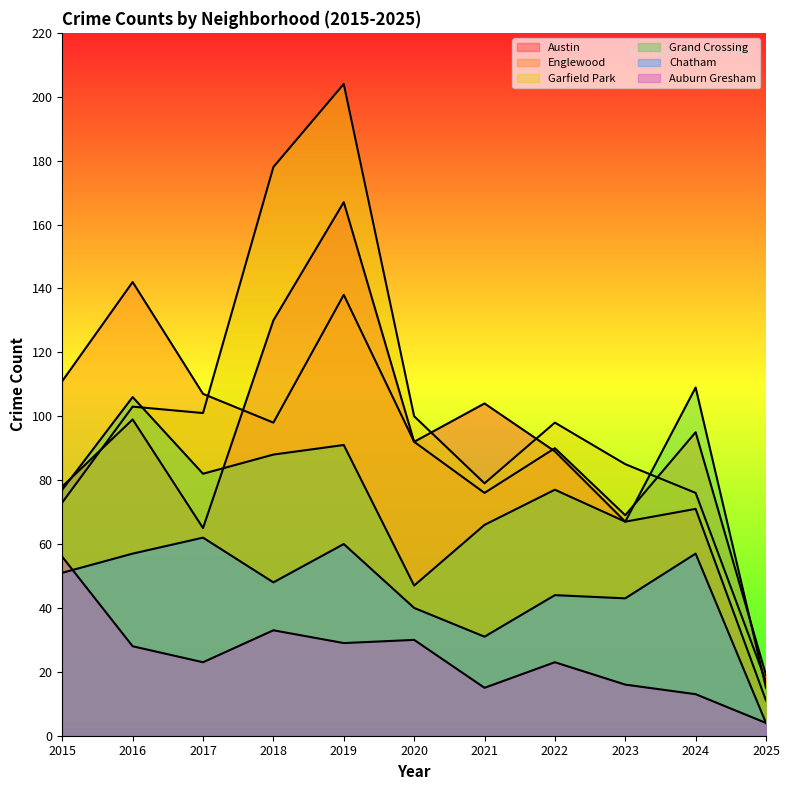

How many lines are shown in the chart?

6